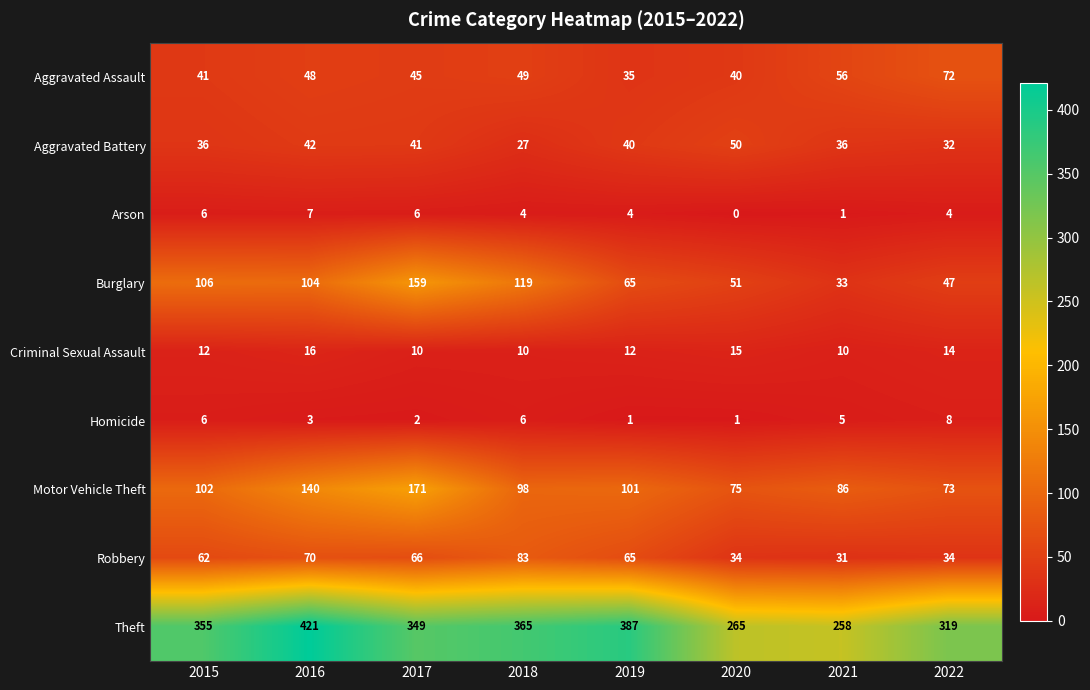

How many distinct data groups are displayed?

9